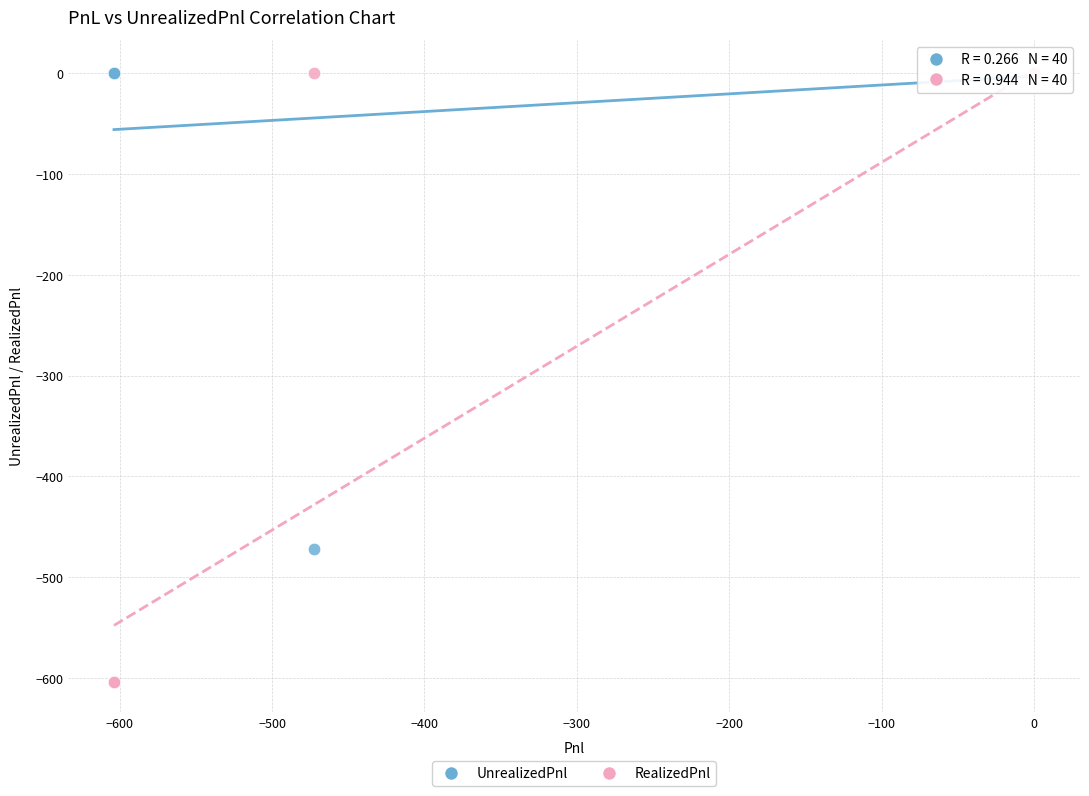

What are all the series names shown in the legend?

UnrealizedPnl, RealizedPnl